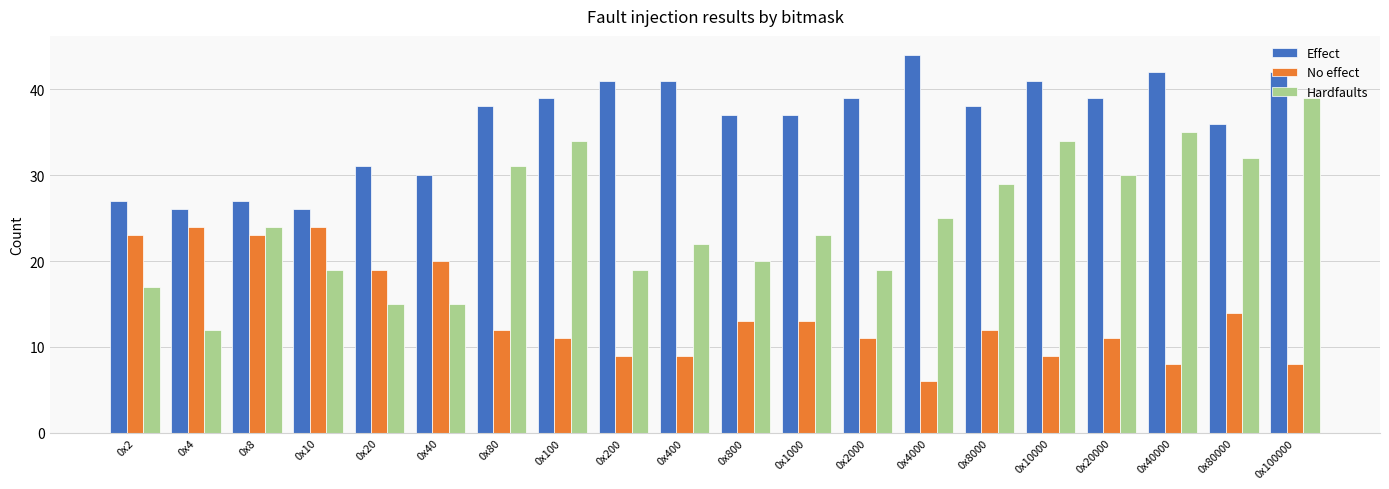

What is the difference between the maximum and minimum values in the No effect series?

18